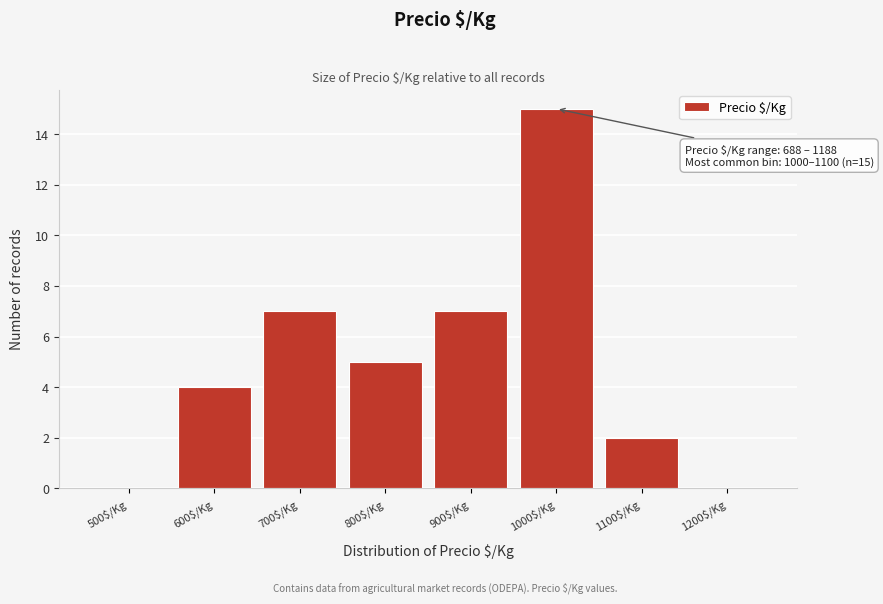

The value at 600$/Kg is 1. True or false?

False